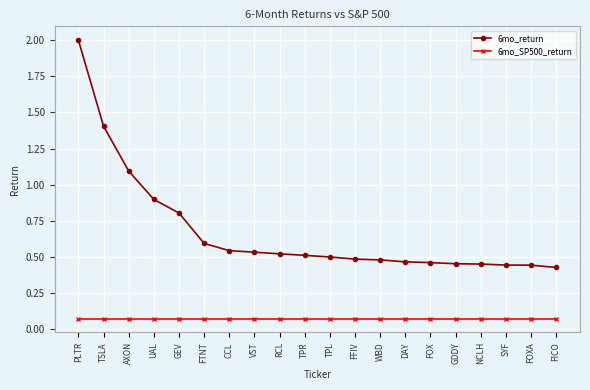

What is the sum of all 6mo_return values?

13.5